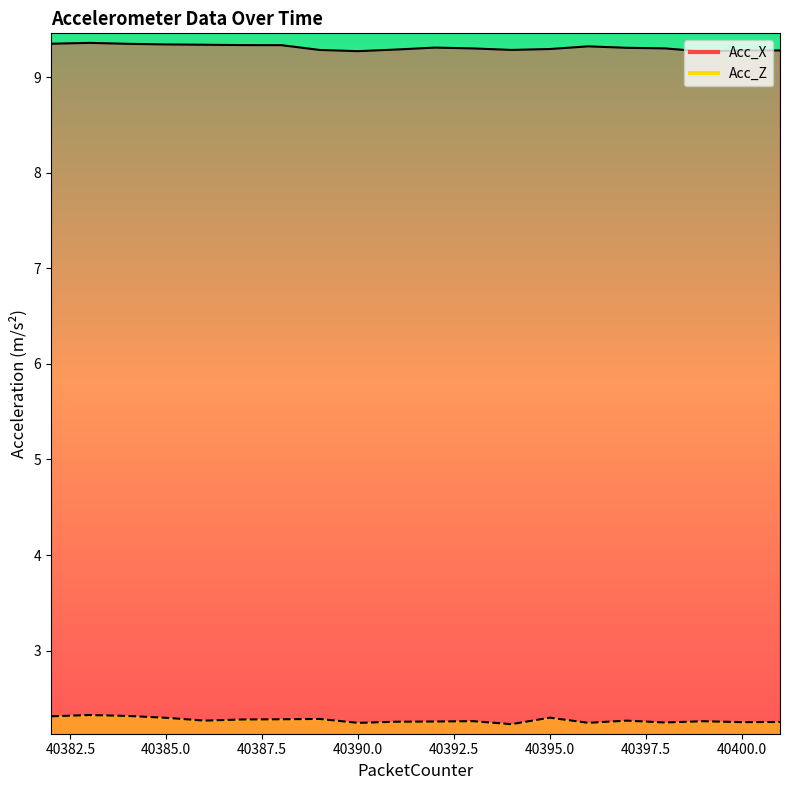

Is the value of Acc_Z at 40385 greater than the value of Acc_X at 40391?

No